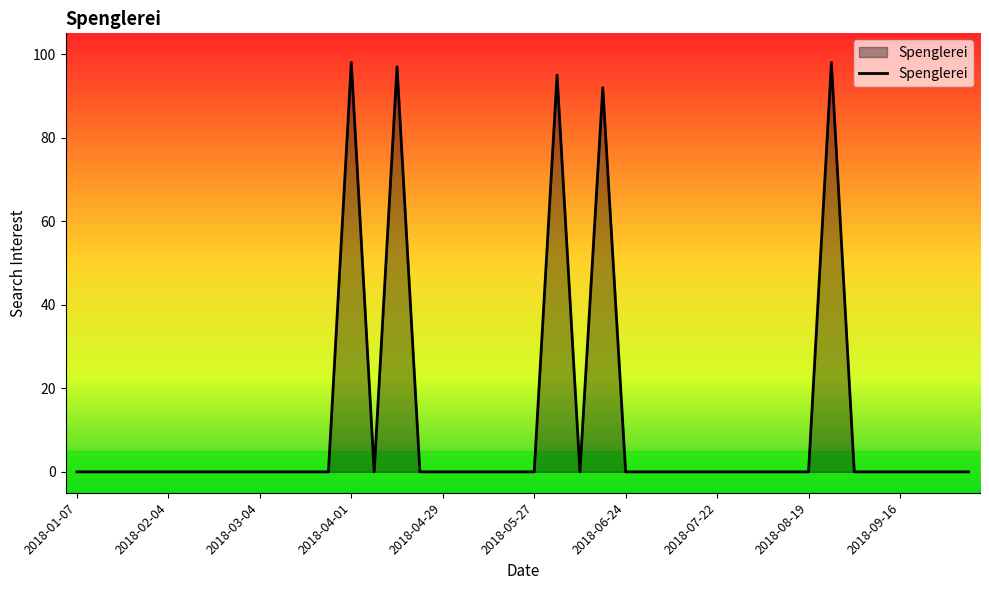

What is the maximum value shown in the chart?

98